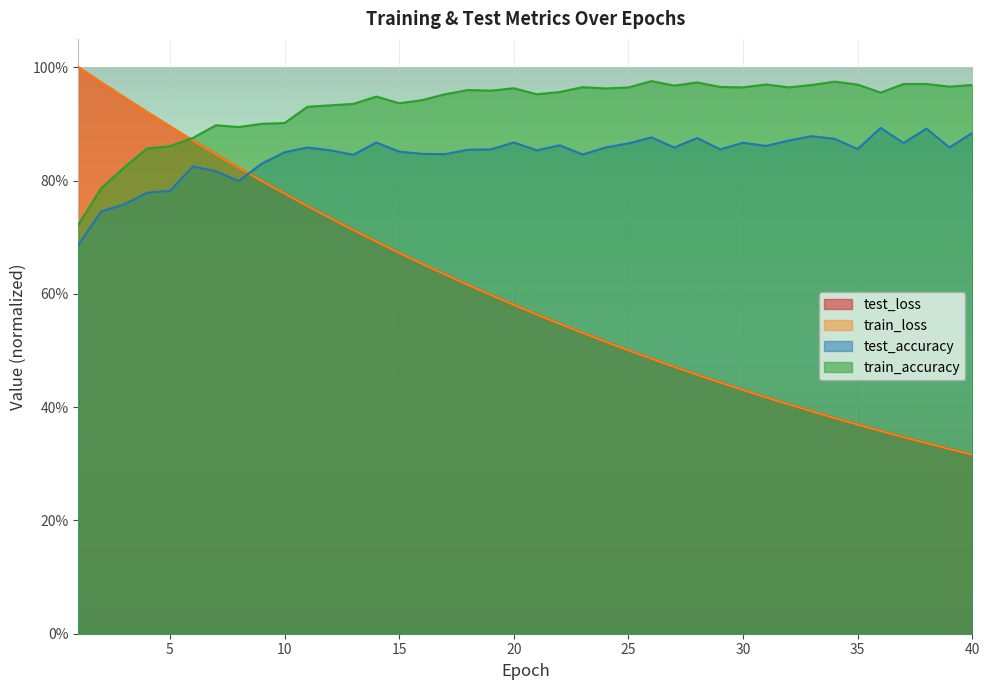

What are all the series names shown in the legend?

test_loss, train_loss, test_accuracy, train_accuracy